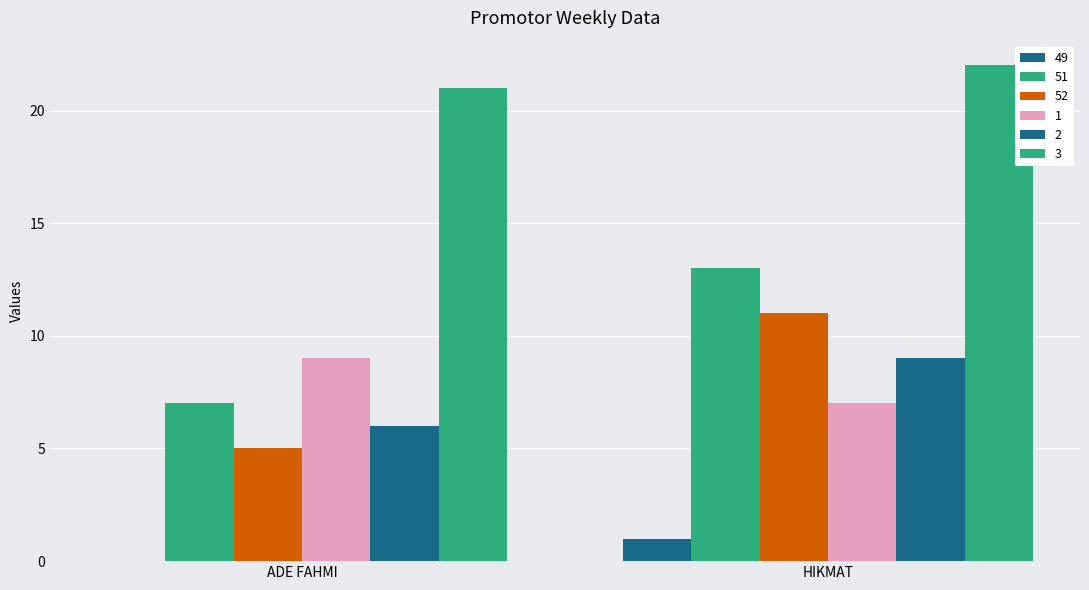

Are the bars horizontal?

No